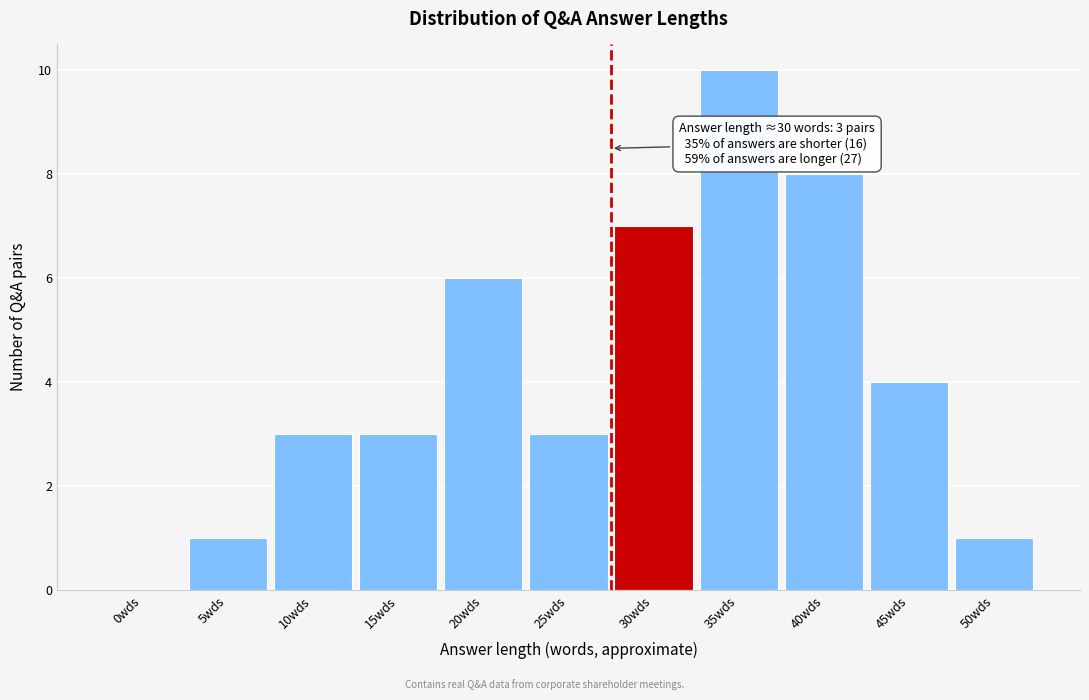

Reading right to left, transcribe all the data shown in this chart.

50wds=1	45wds=4	40wds=8	35wds=10	30wds=7	25wds=3	20wds=6	15wds=3	10wds=3	5wds=1	0wds=0